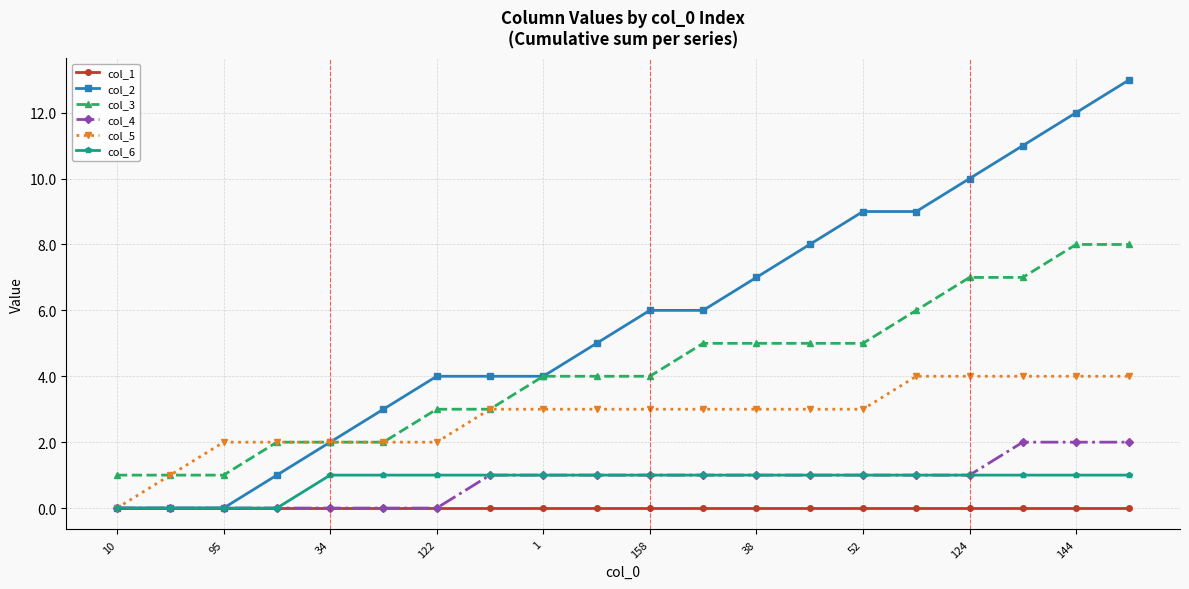

What is the maximum value shown in the chart?

13